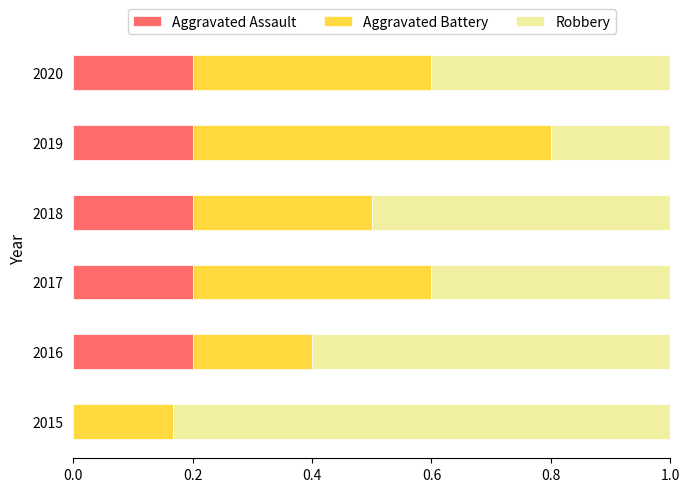

What is the total value across all series at 2016?

1.0